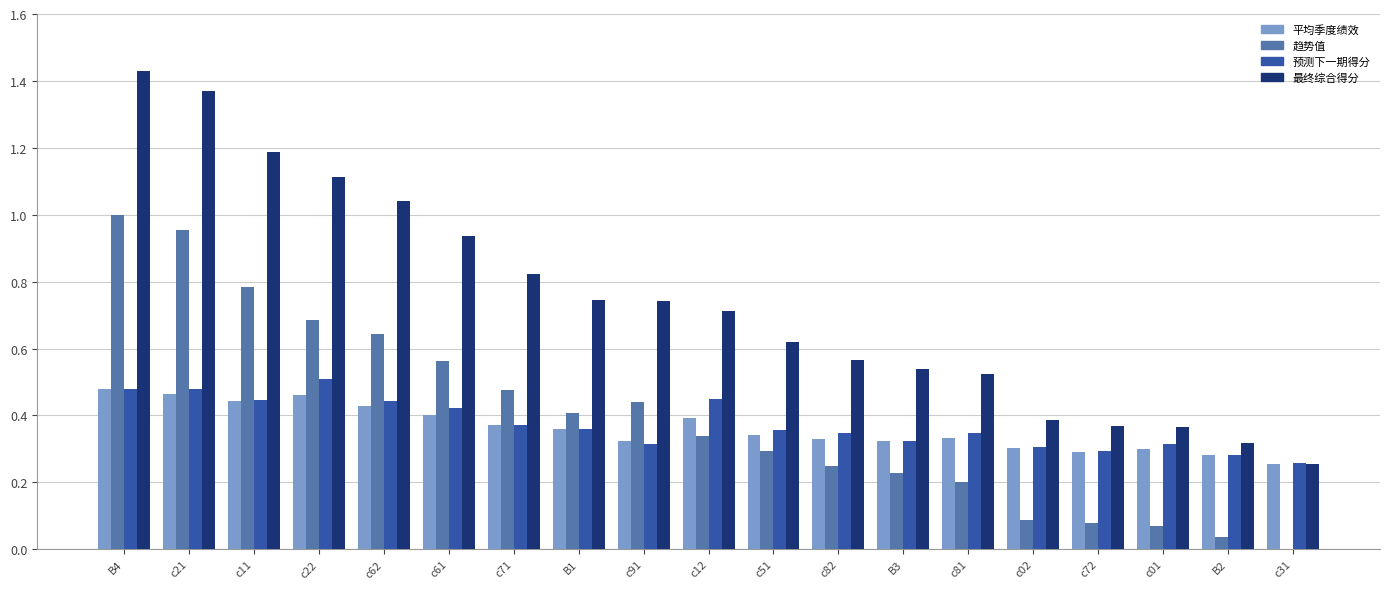

The 平均季度绩效 series shows 0.6 at c51. True or false?

False